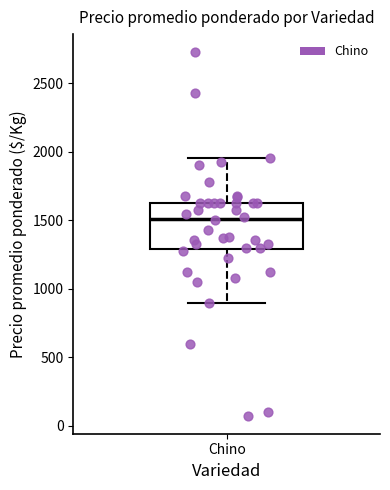

Where is the lower edge of the box for Chino on the y-axis? The values are not printed on the chart, so give them approximately, as read against the axis.

1300